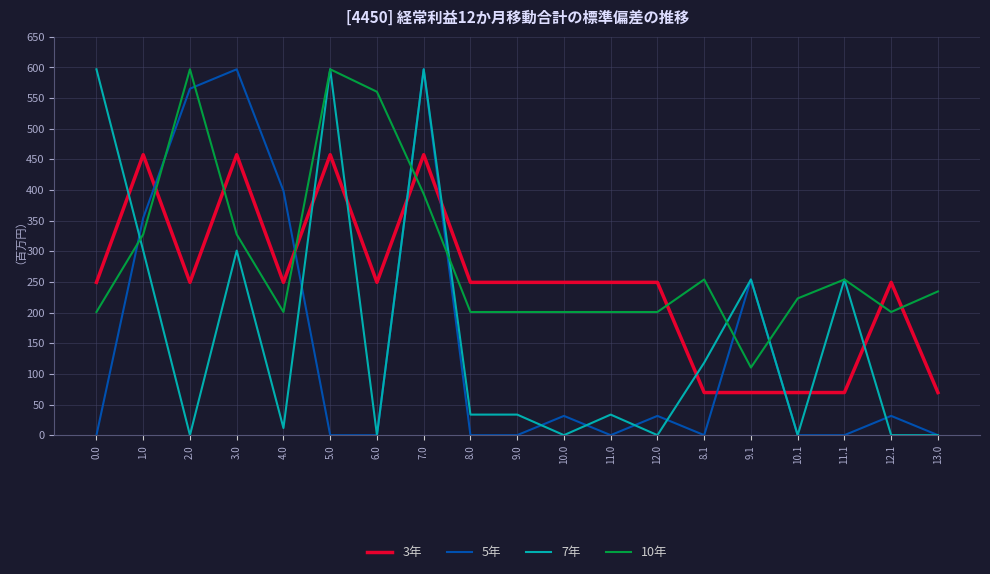

At which category does 5年 reach its first local peak?

3.0